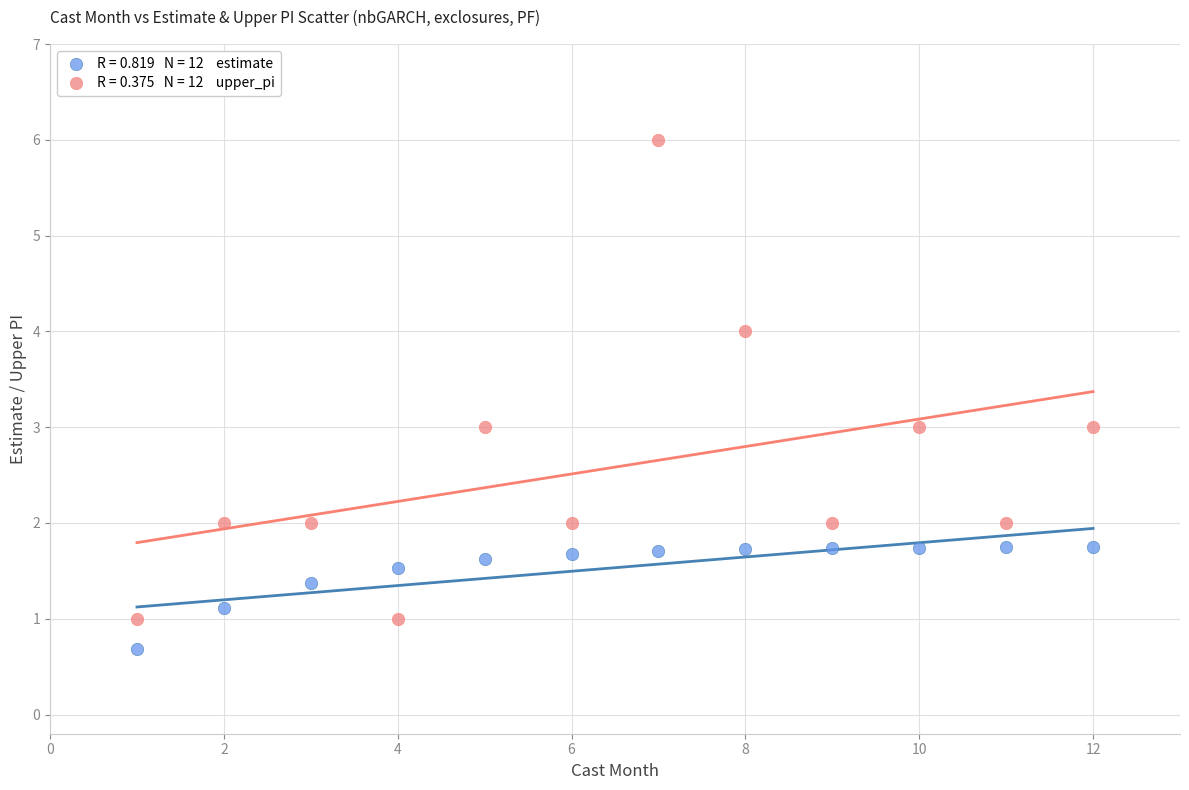

Across all data points, what is the range of X values (max minus min)?

11.0